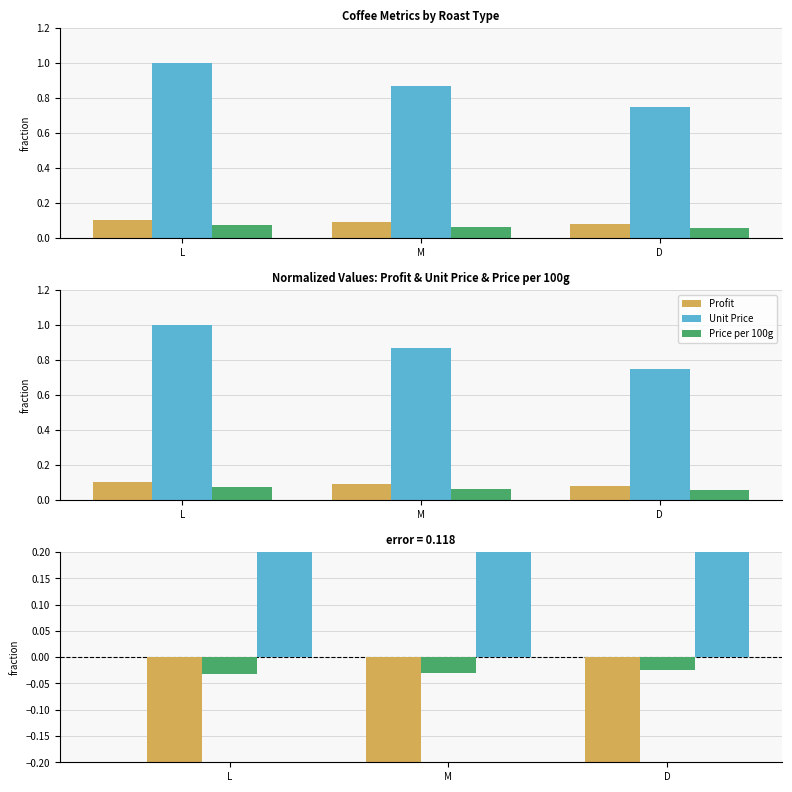

Is it true that Price per 100g equals -0.0 at D?

False